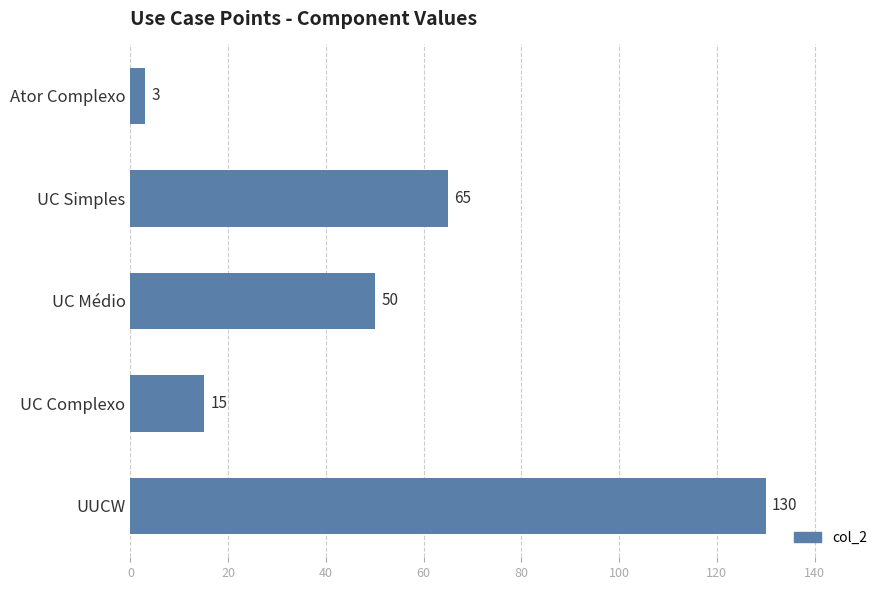

Where is the data nearest to the value 66?

UC Simples